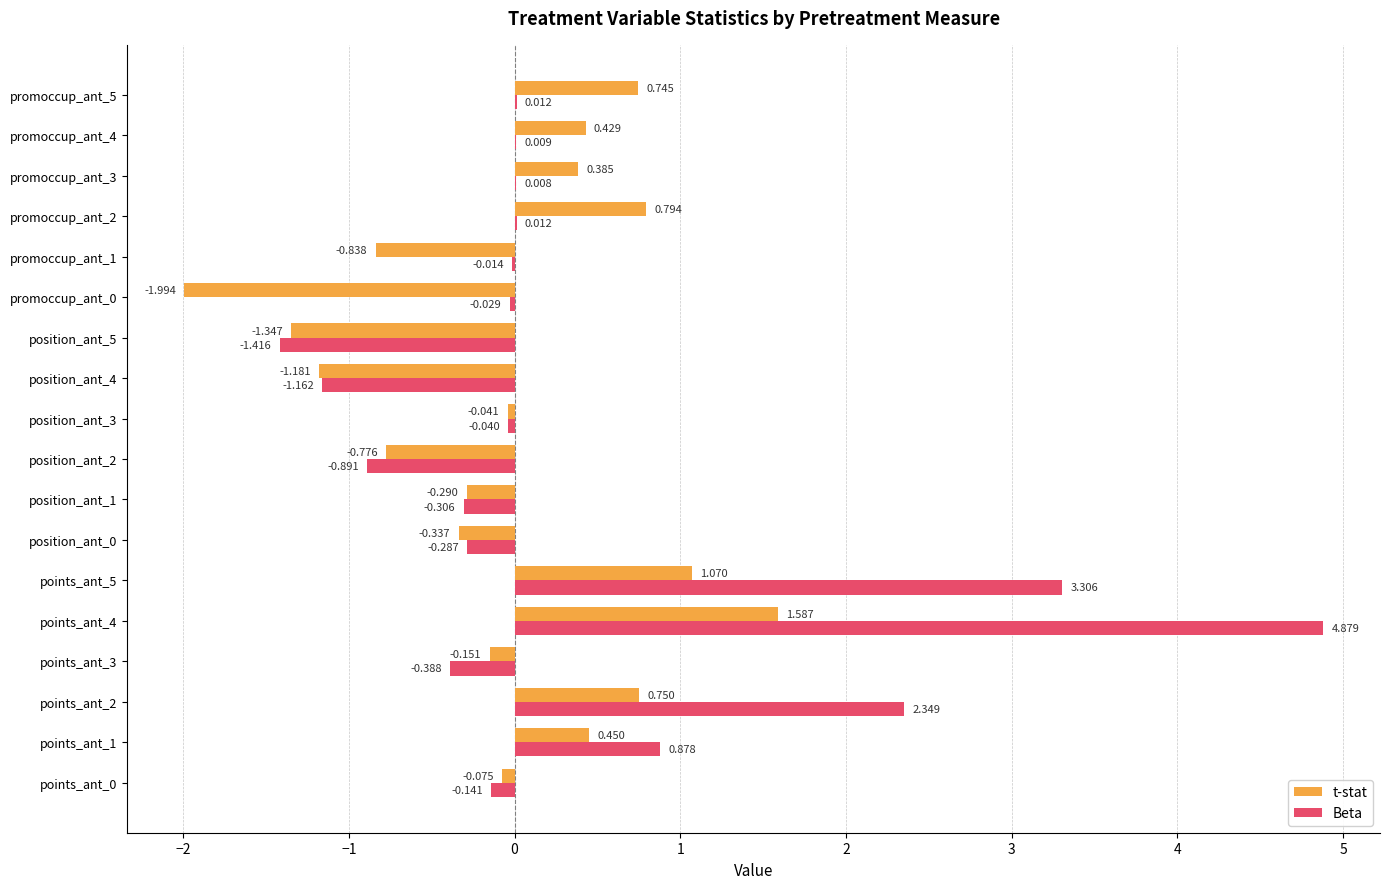

Which category has the highest value in the Beta series?

points_ant_4